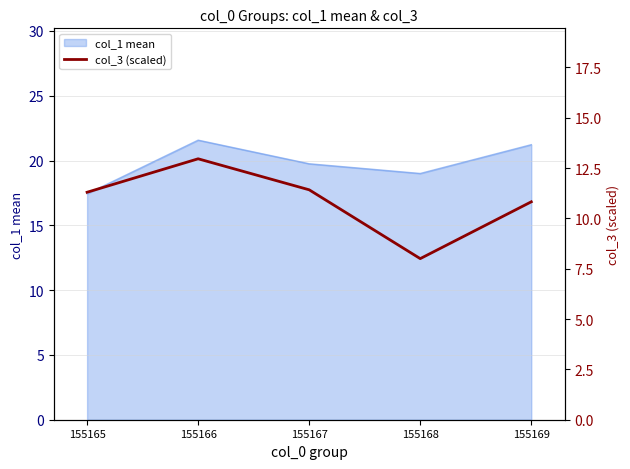

Is it true that the value at 155169 is 17.2?

False